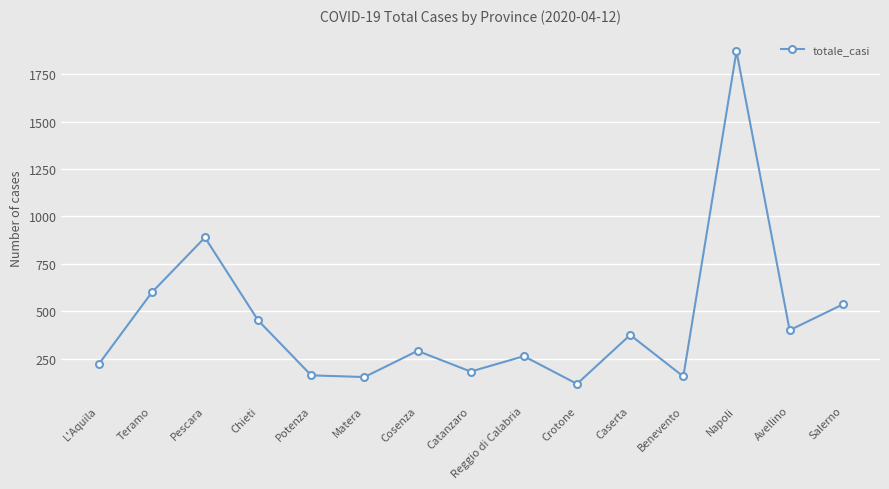

What is the value of the 1st point from the left?

220